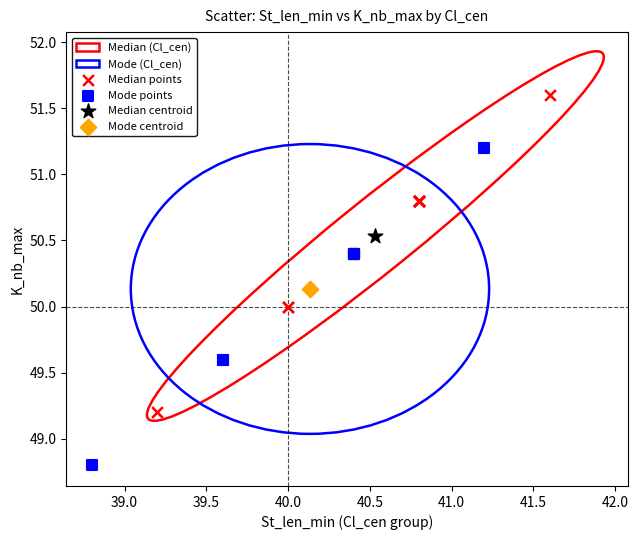

Which series contains the highest Y value?

Median points